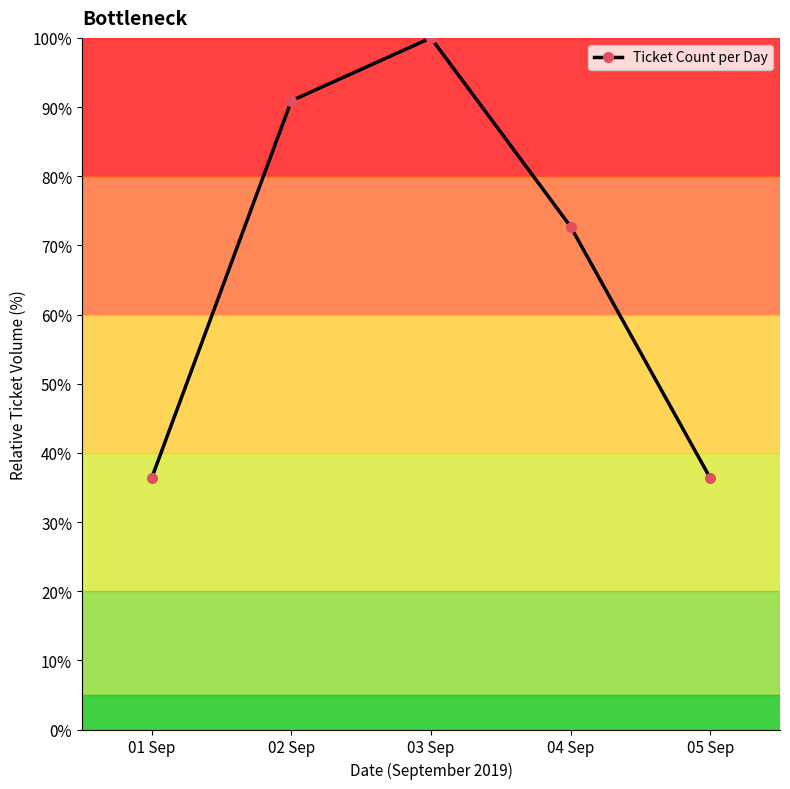

Reading right to left, transcribe all the data shown in this chart.

05 Sep=36.4	04 Sep=72.7	03 Sep=100.0	02 Sep=90.9	01 Sep=36.4